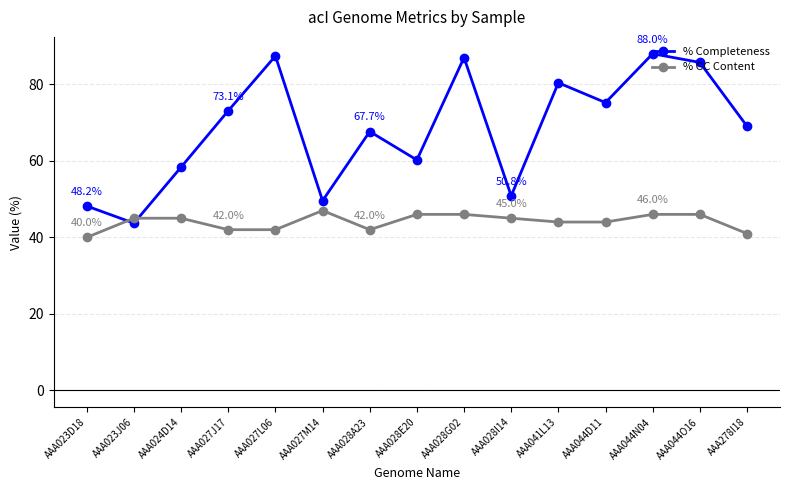

In % Completeness, how many points are higher than both neighbors (excluding endpoints)?

5